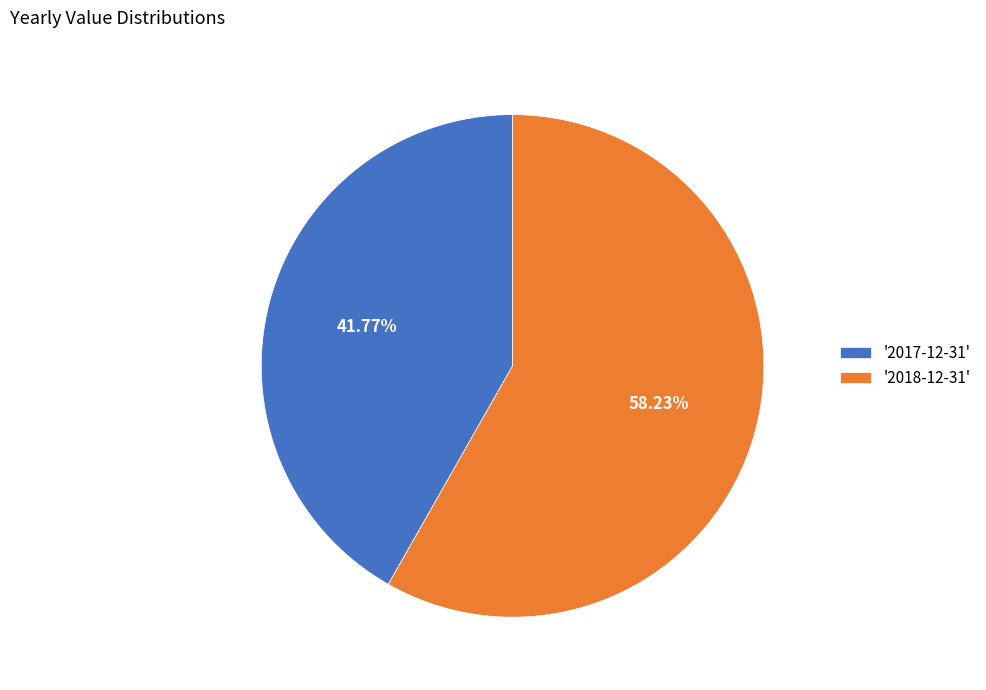

Which category accounts for the majority?

'2018-12-31'